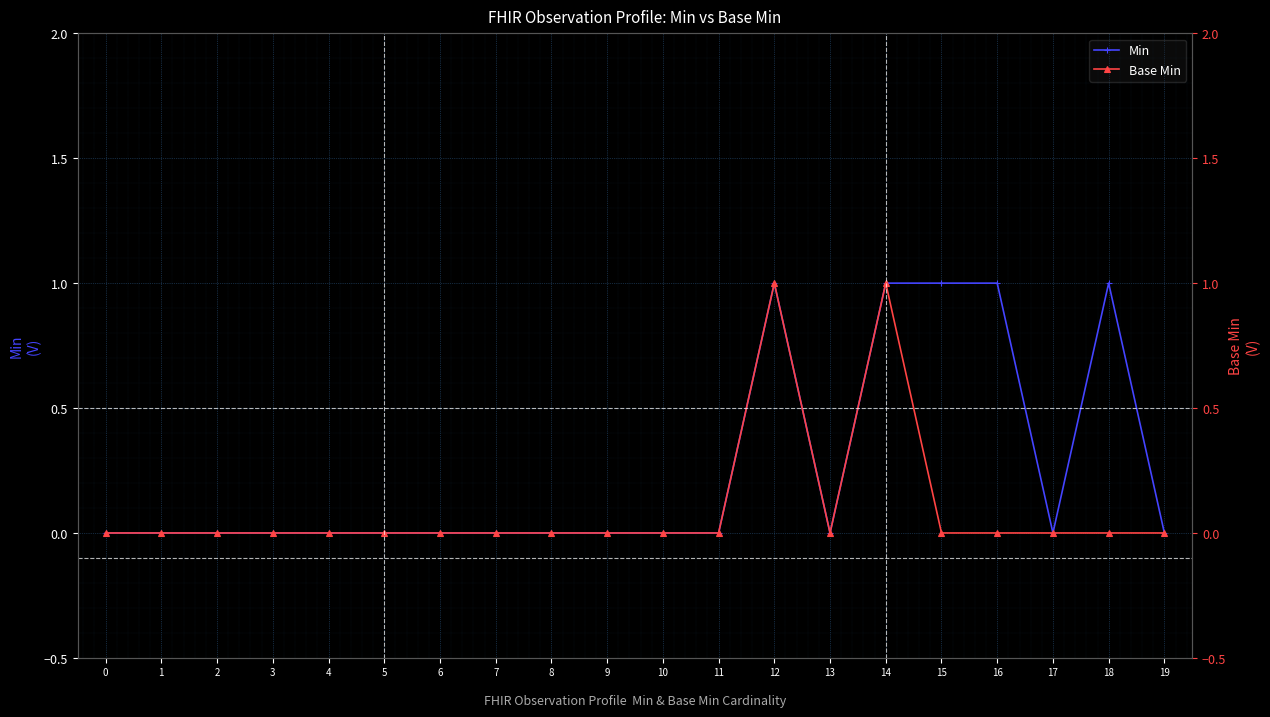

List the labels in order of Base Min value, largest first.

12, 14, 0, 1, 2, 3, 4, 5, 6, 7, 8, 9, 10, 11, 13, 15, 16, 17, 18, 19